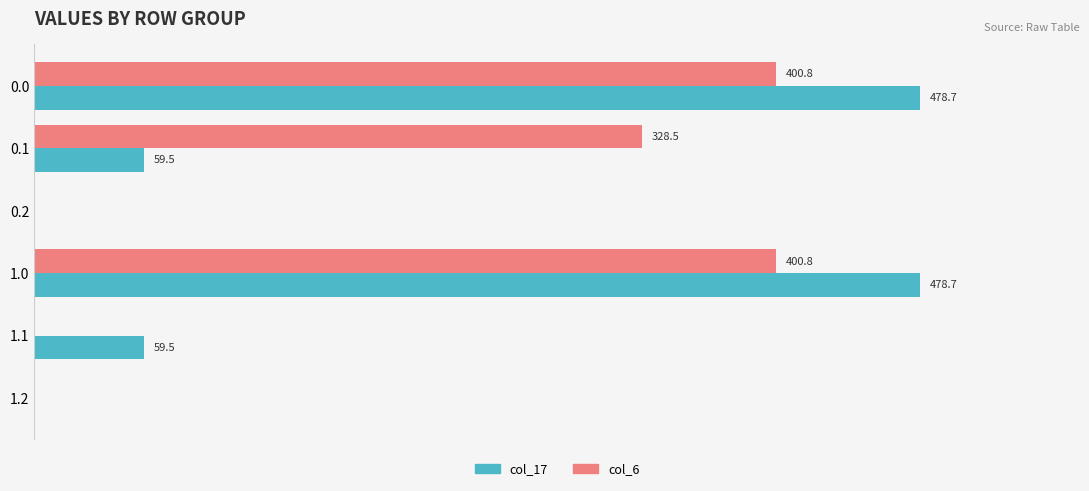

Which series has the largest range (max minus min)?

col_17